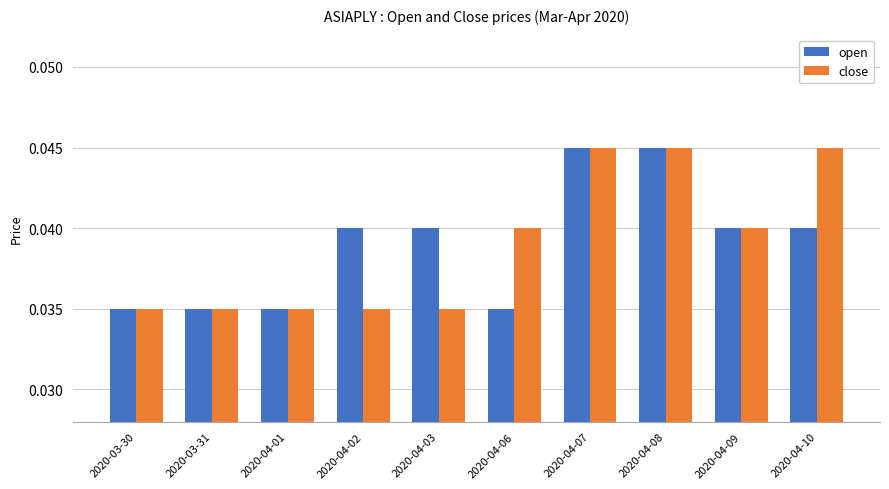

Count the open values in the range 0 to 1.

10